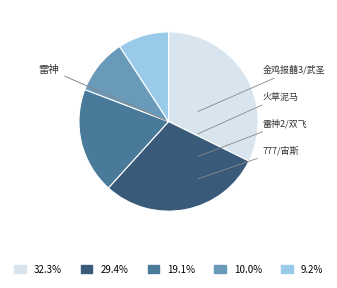

Is there a majority slice in this chart?

No